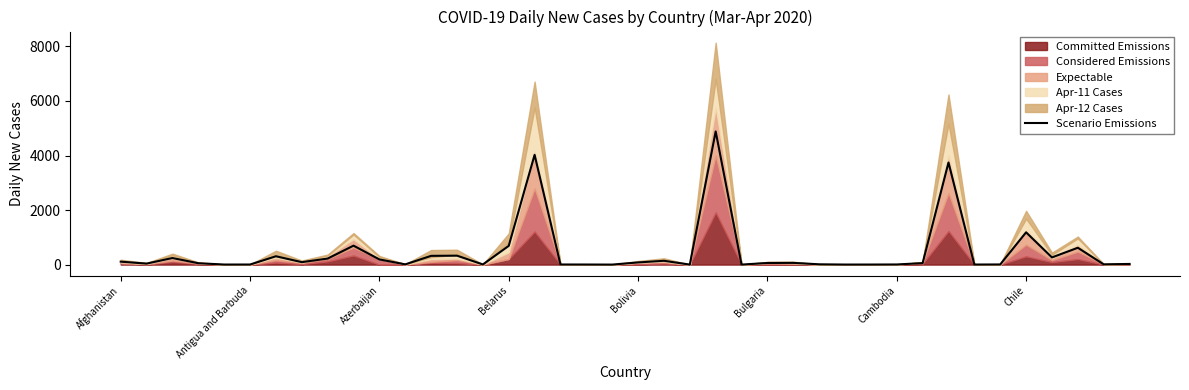

Approximately how many times larger is the value at 11 compared to 25?

0.1